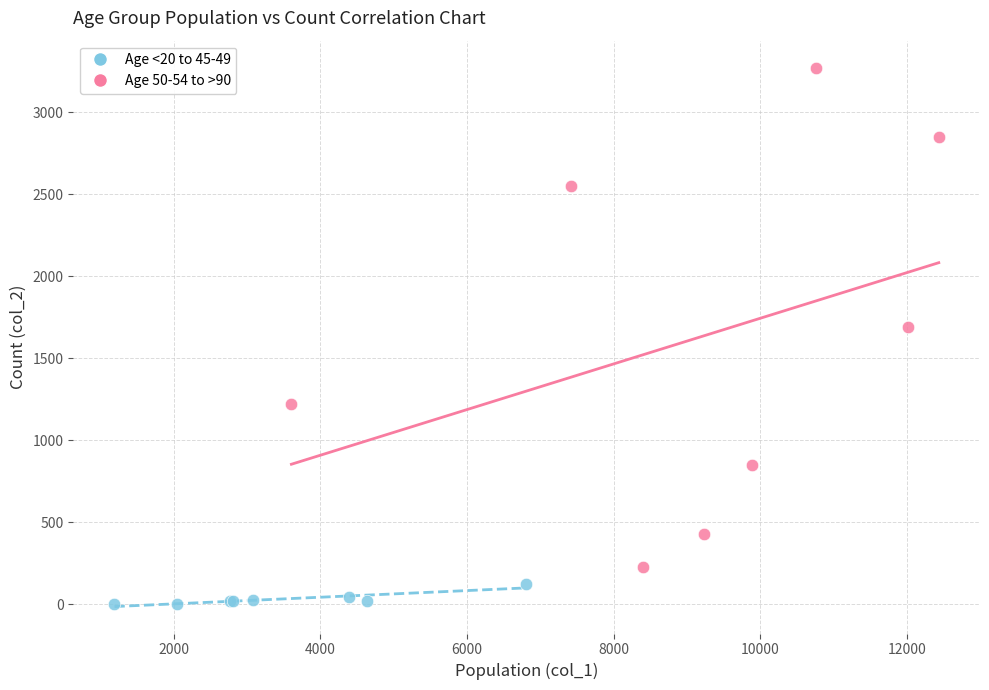

Which series reaches the minimum Y coordinate?

Age <20 to 45-49